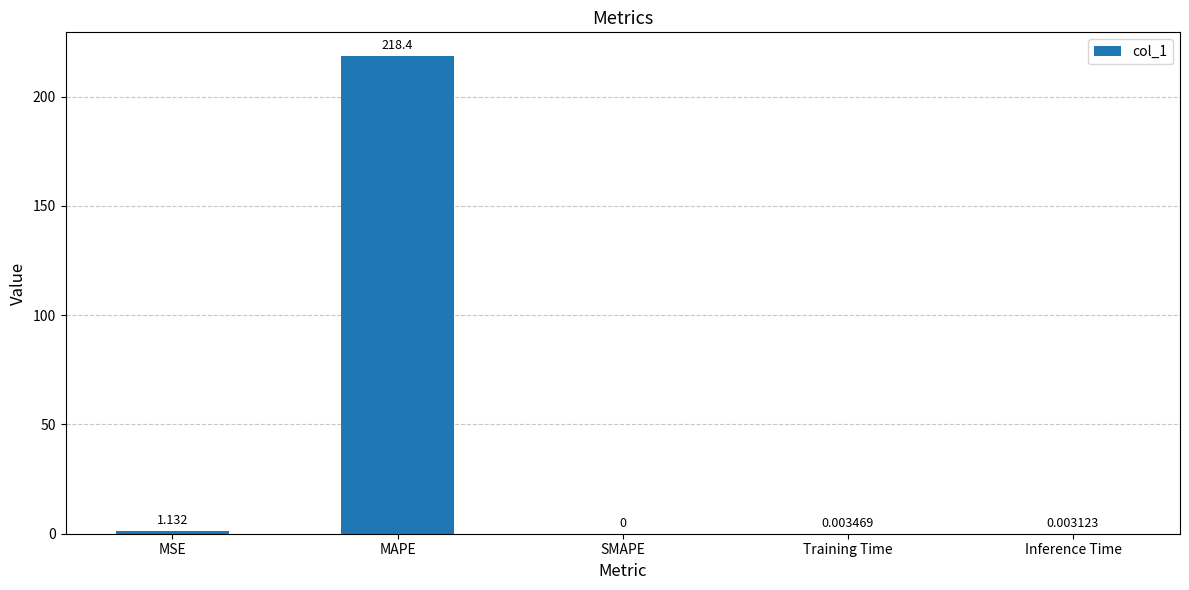

Which label corresponds to the largest value in the chart?

MAPE